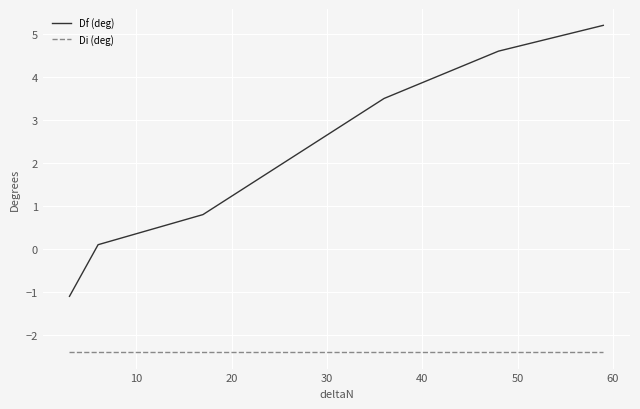

What is the minimum value shown in the chart?

-2.4